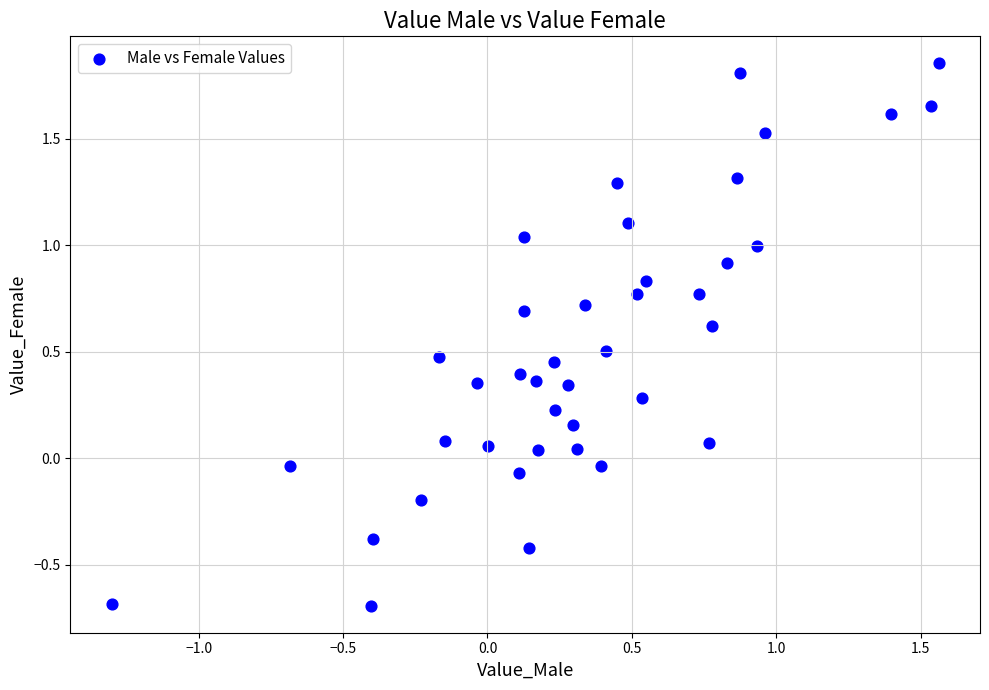

What is the range of Y values (max minus min)?

2.5